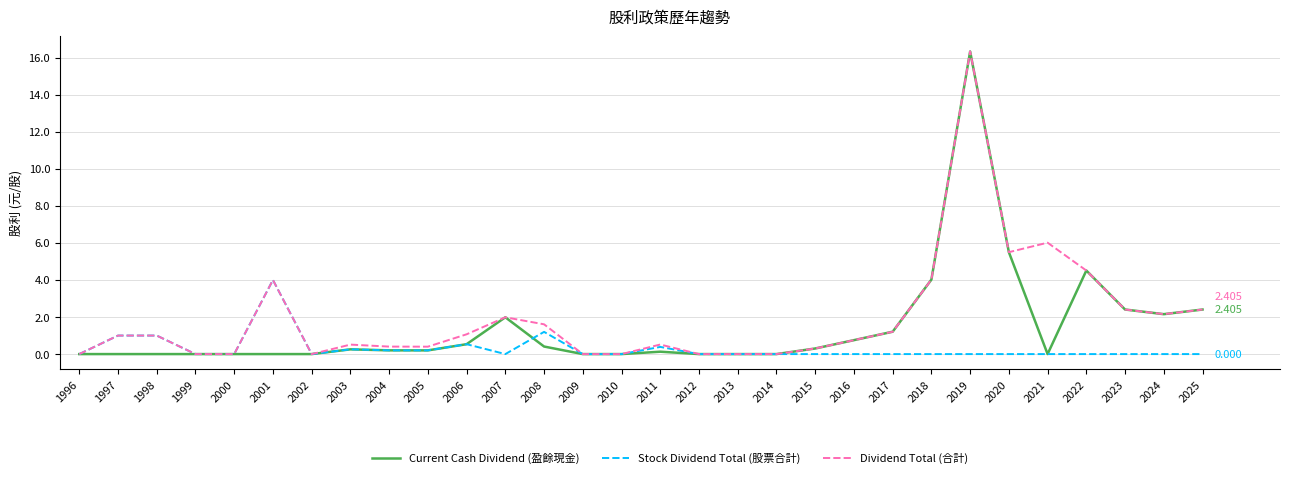

Where is Dividend Total (合計) nearest to the value 8?

2021